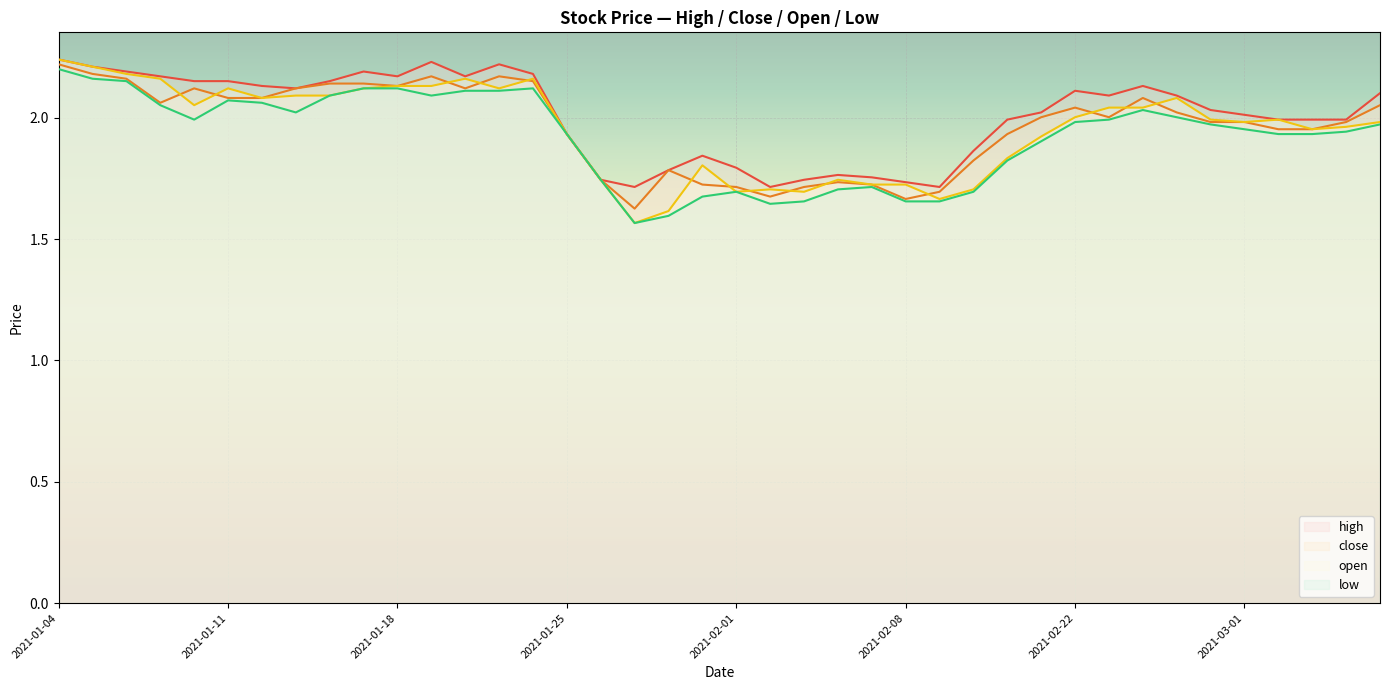

What is the sum of the close values at 2021-02-08 and 2021-02-05?

3.4